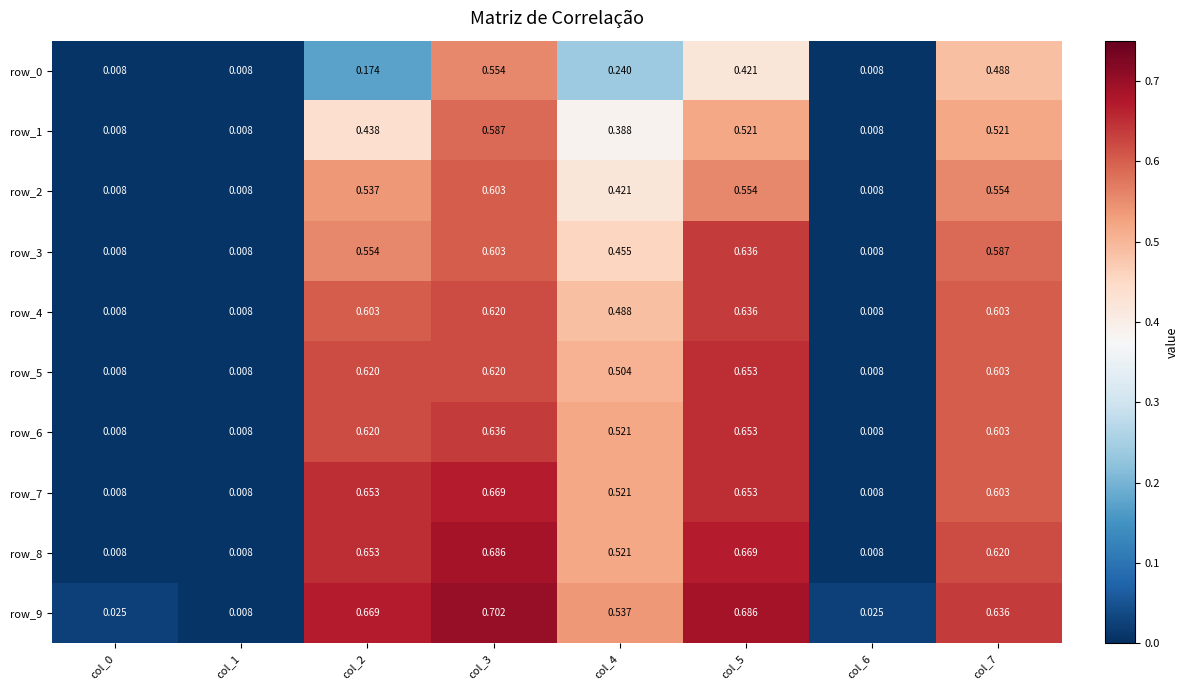

Which series changed the most between col_1 and col_7?

row_9